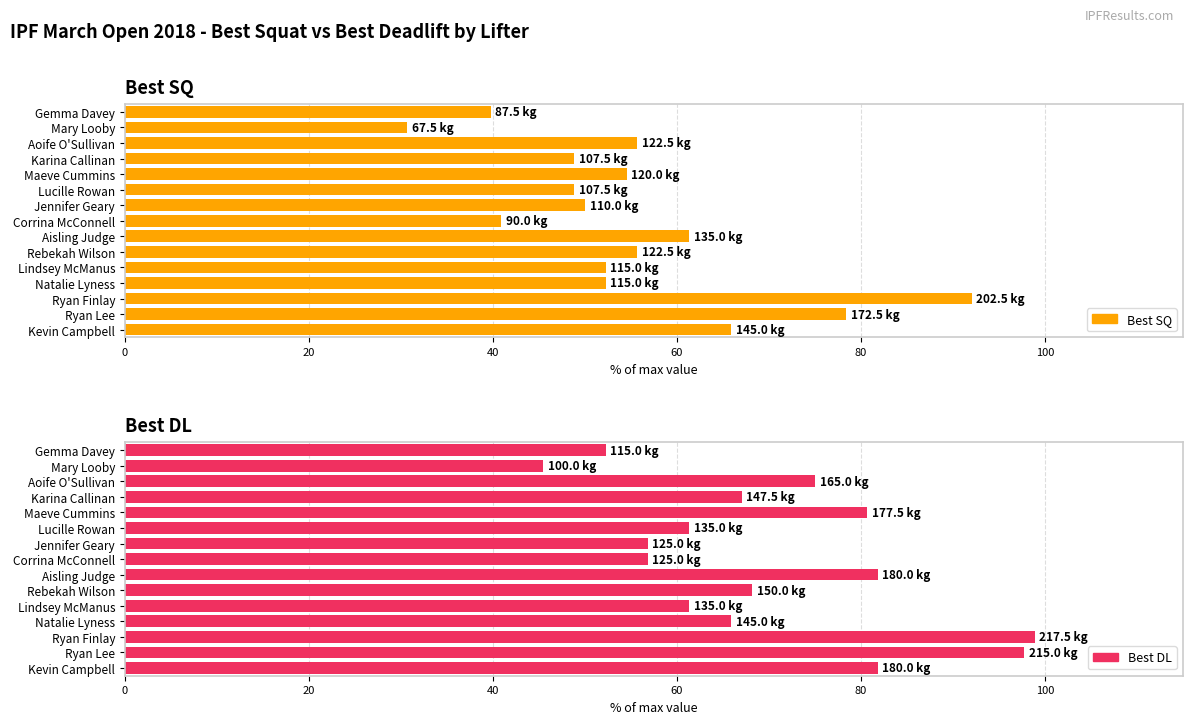

Rank the series at Corrina McConnell from lowest to highest value.

Best SQ, Best DL